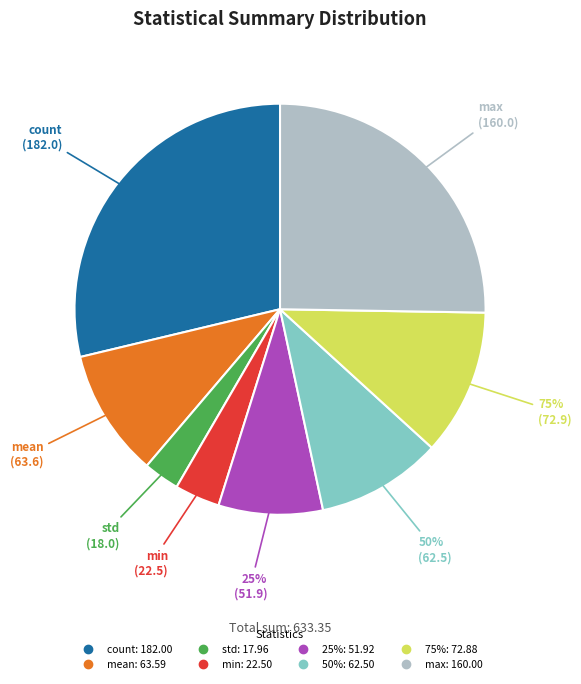

Count the number of slices in the pie.

8